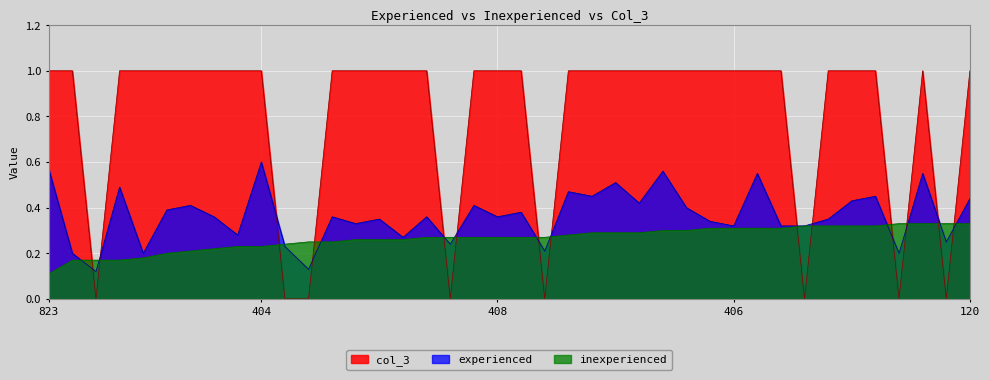

What is the average value of the experienced series?

0.4